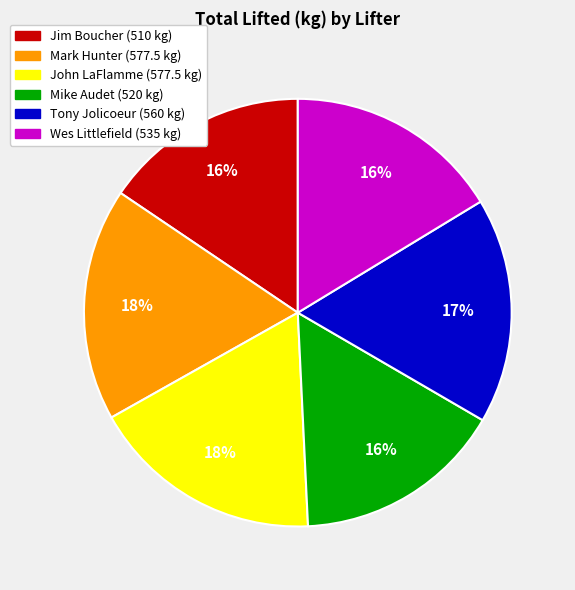

Between John LaFlamme and Wes Littlefield, which is larger?

John LaFlamme